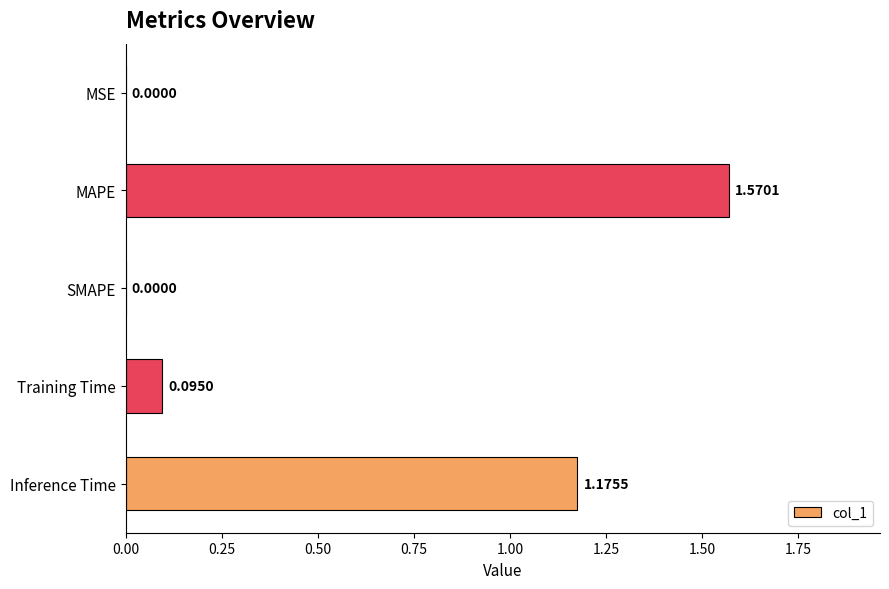

Approximately how many times larger is the value at MAPE compared to Inference Time?

1.3